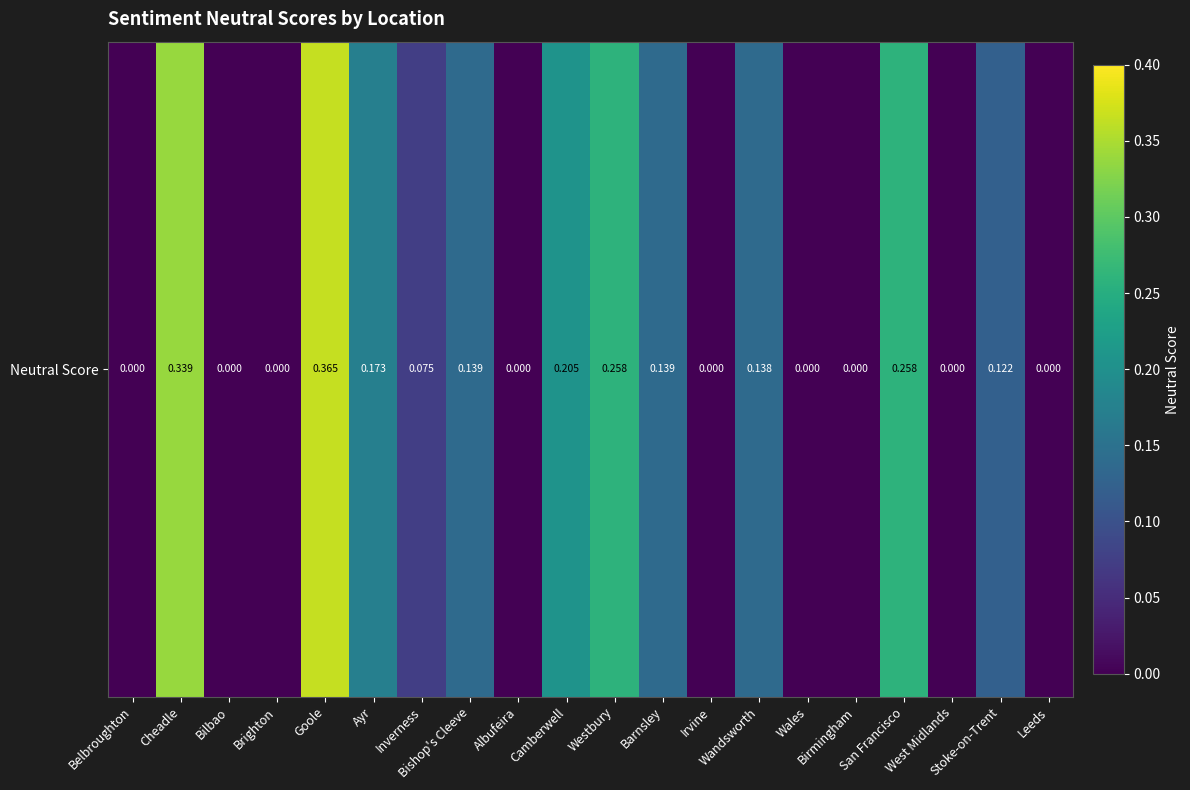

How many values are above zero?

11